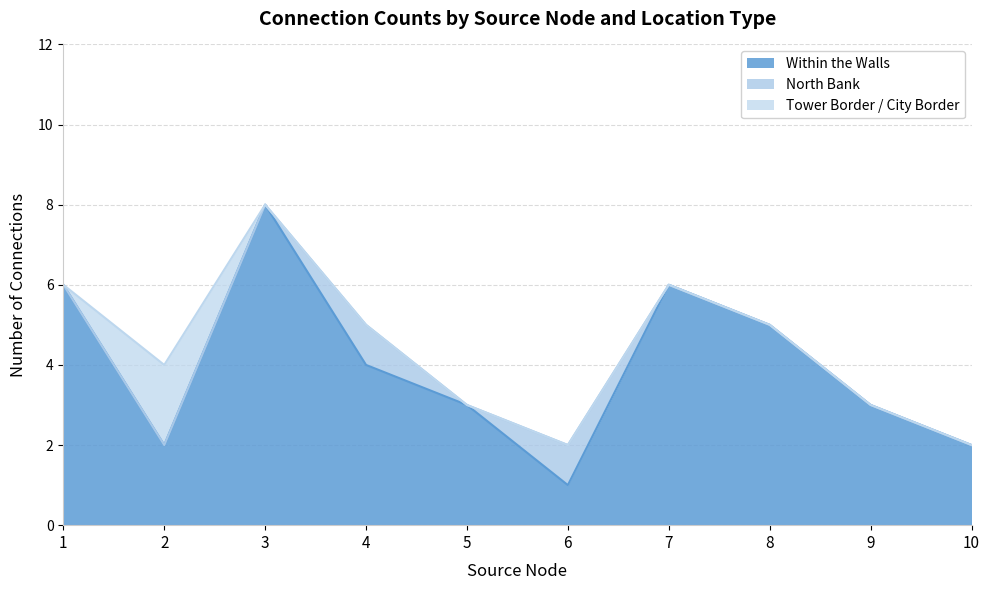

At which label does Within the Walls reach its minimum?

6